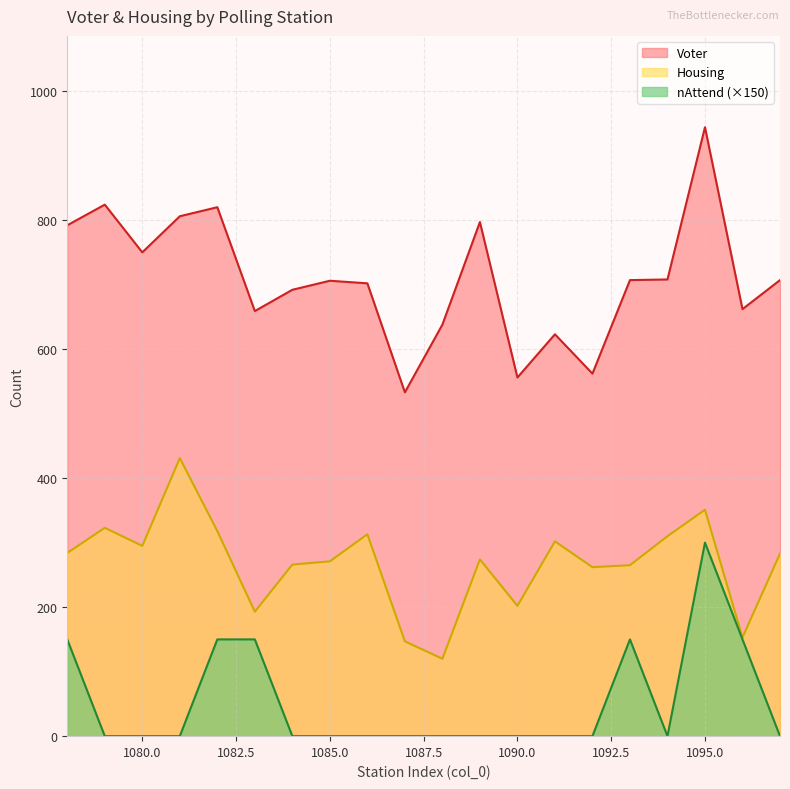

The value of nAttend at 1089 is 0. True or false?

True